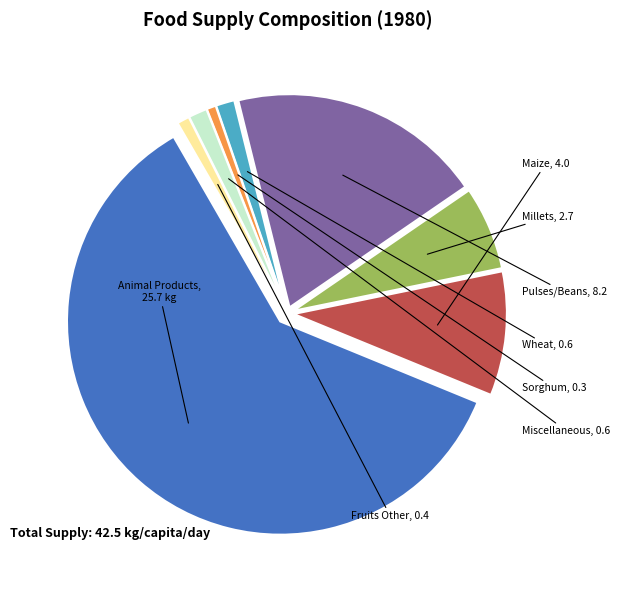

Is there any slice that represents more than half of the pie?

Yes